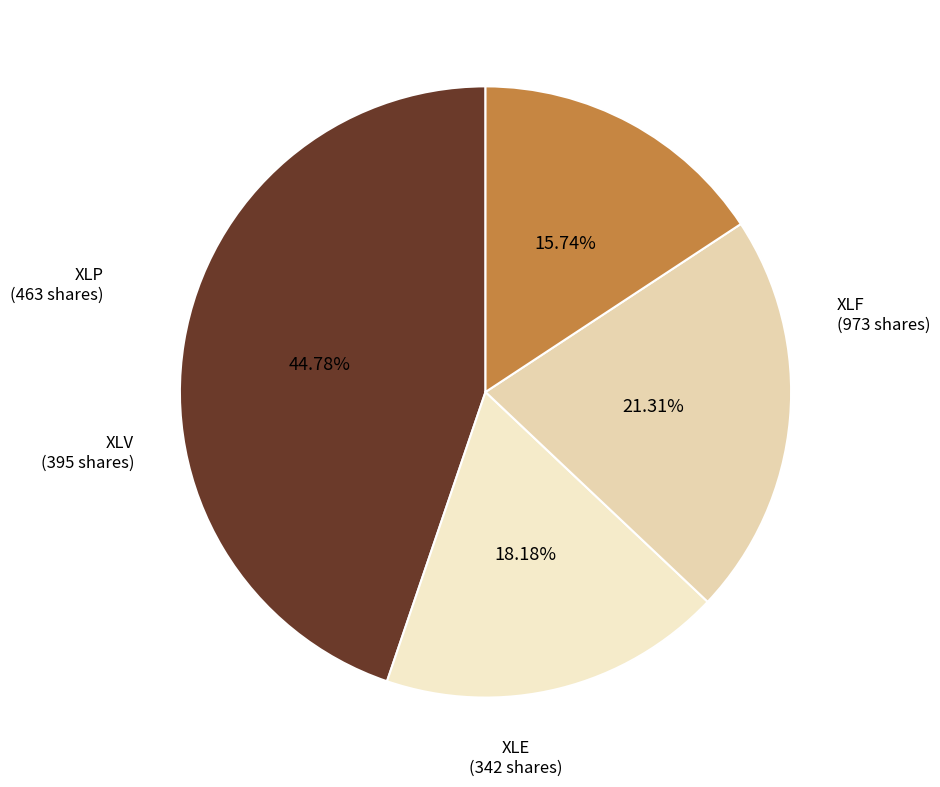

What is the largest slice in the pie chart?

XLF